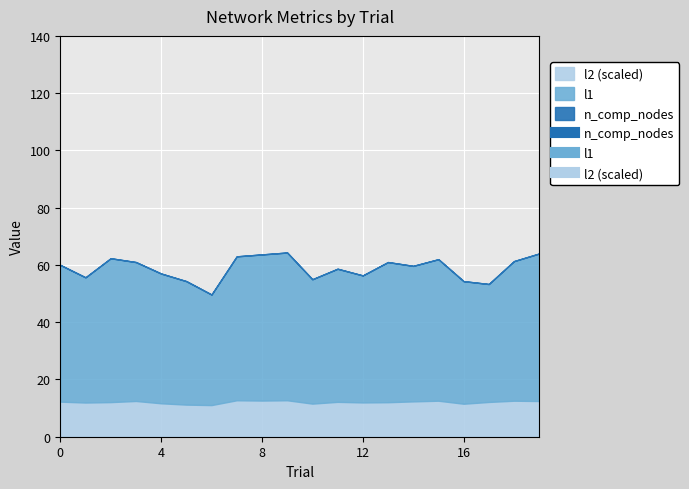

Rank the series by their maximum value, from lowest to highest.

l2, n_comp_nodes, l1